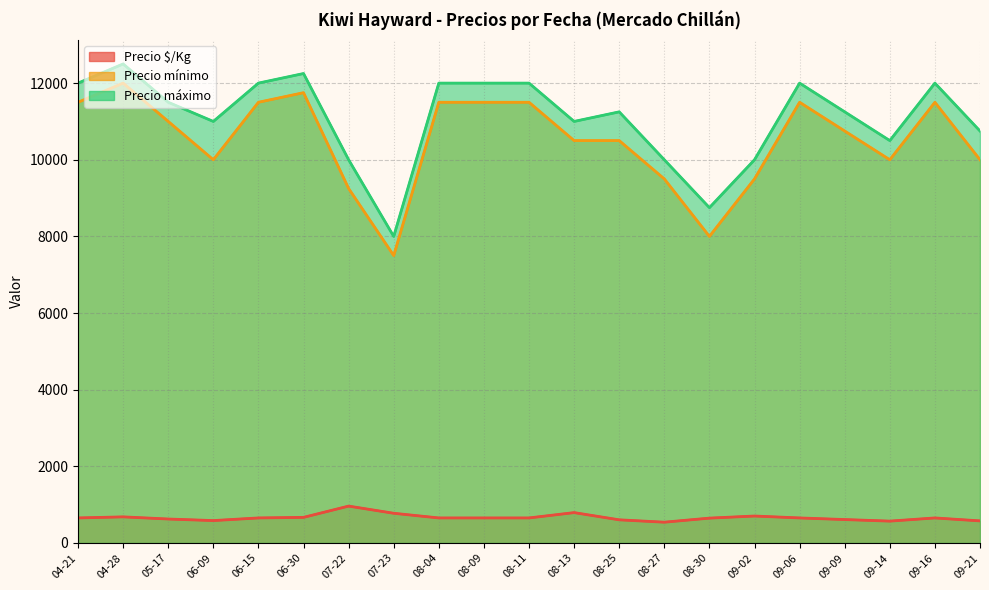

True or false: Precio mínimo and Precio máximo cross at least once.

False